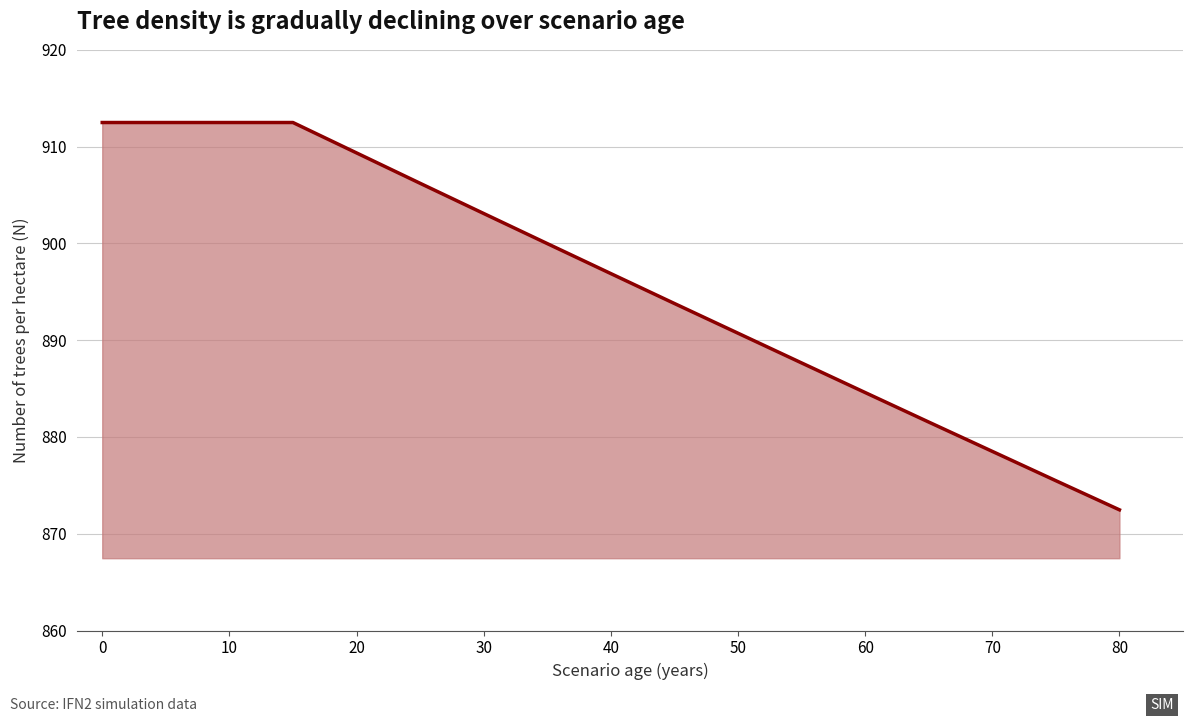

What is the difference between the maximum and minimum values?

40.0